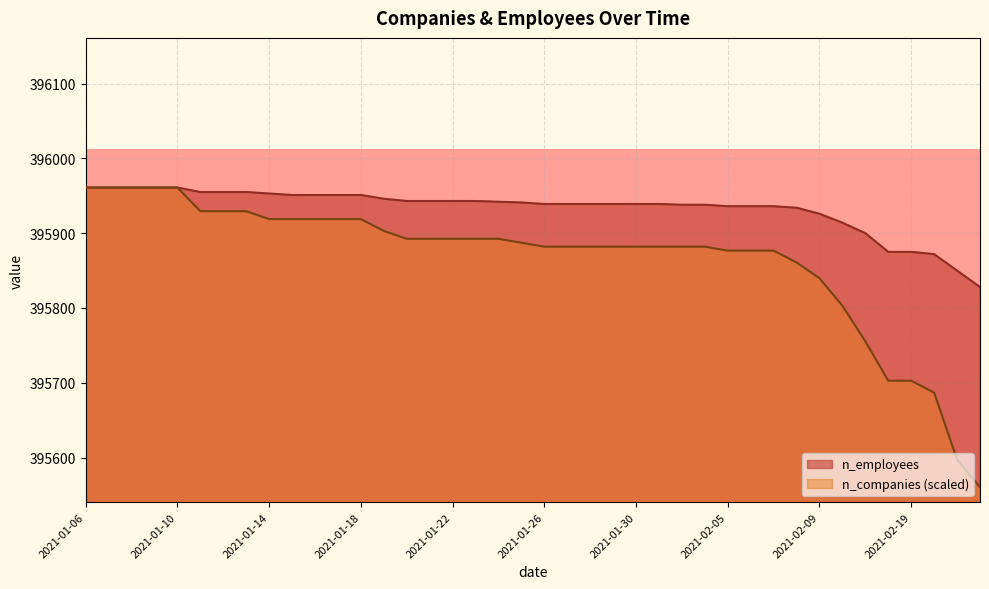

Between 2021-01-16 and 2021-01-24, which is larger?

2021-01-16